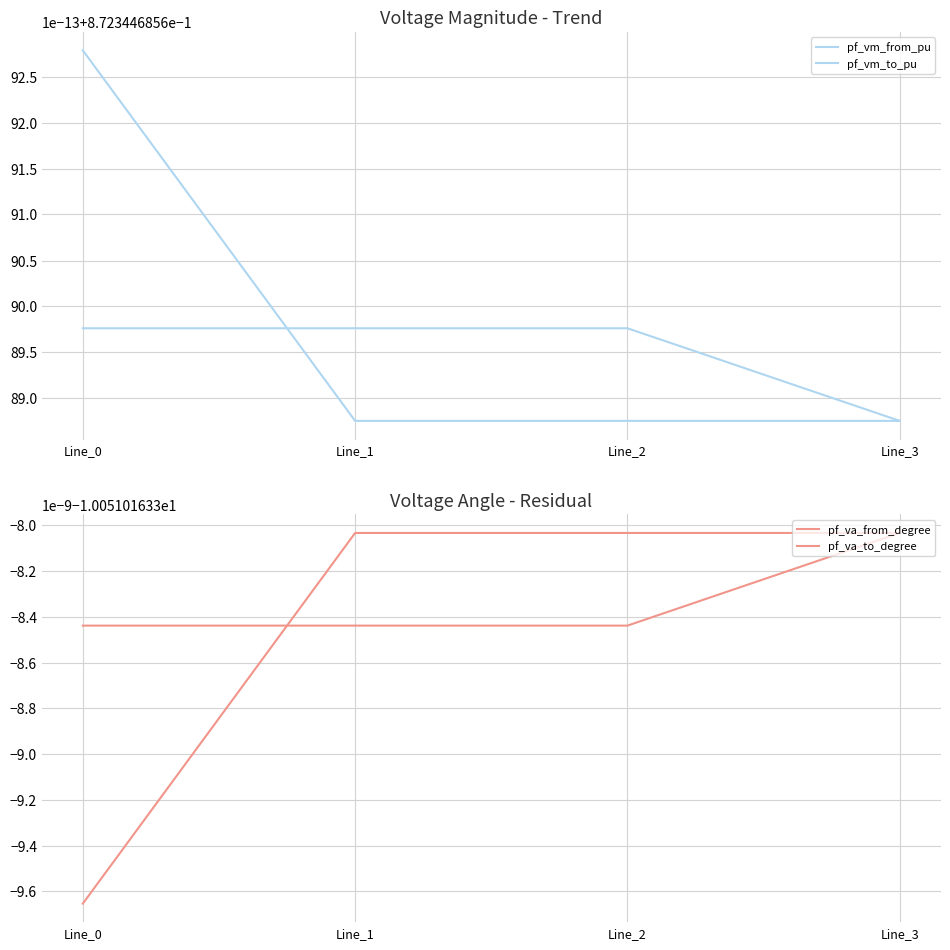

Where do pf_va_to_degree and pf_va_from_degree first cross each other?

Line_0 and Line_1